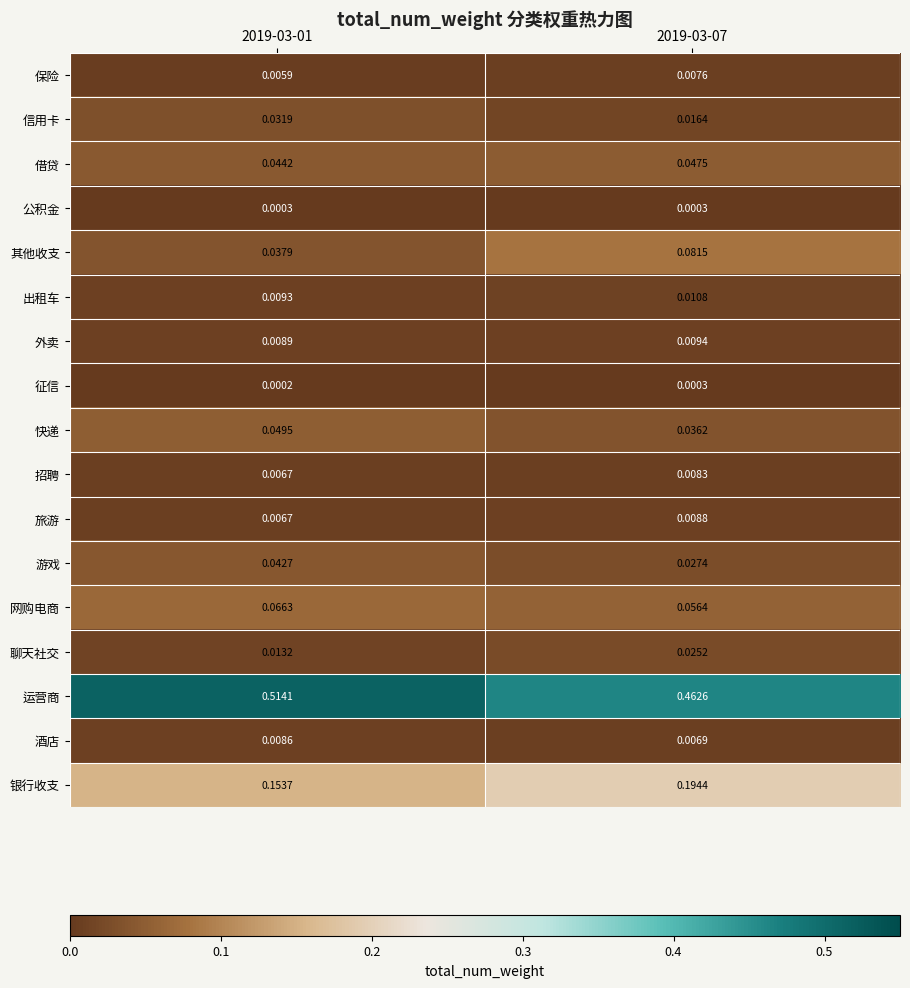

Which series has the largest range (max minus min)?

运营商